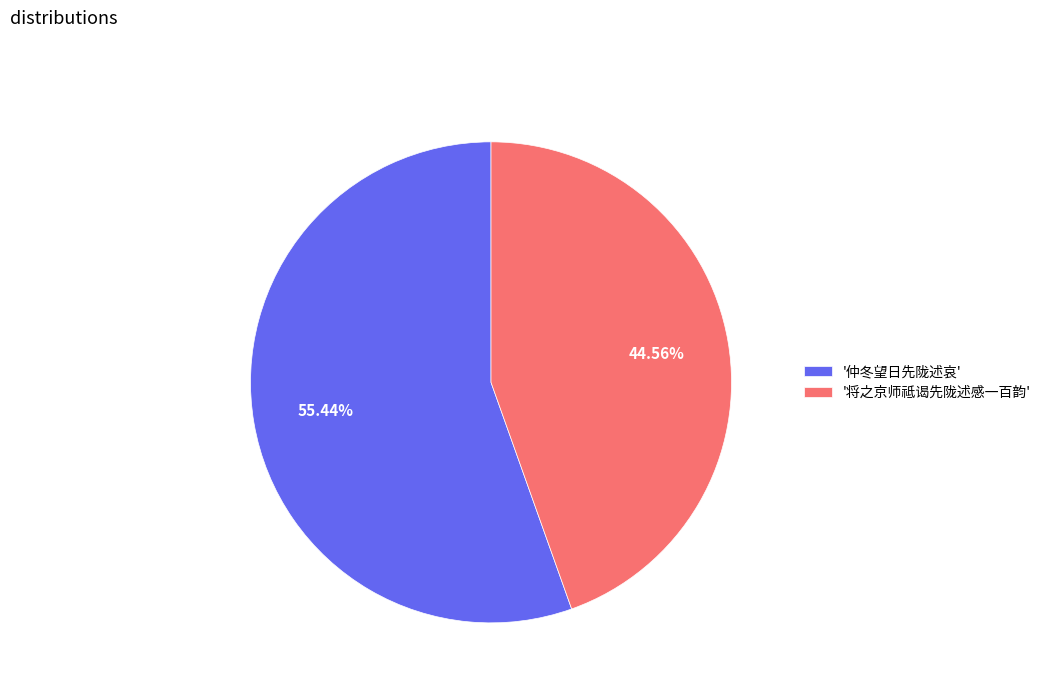

Rank the categories by value from highest to lowest.

'仲冬望日先陇述哀', '将之京师祗谒先陇述感一百韵'